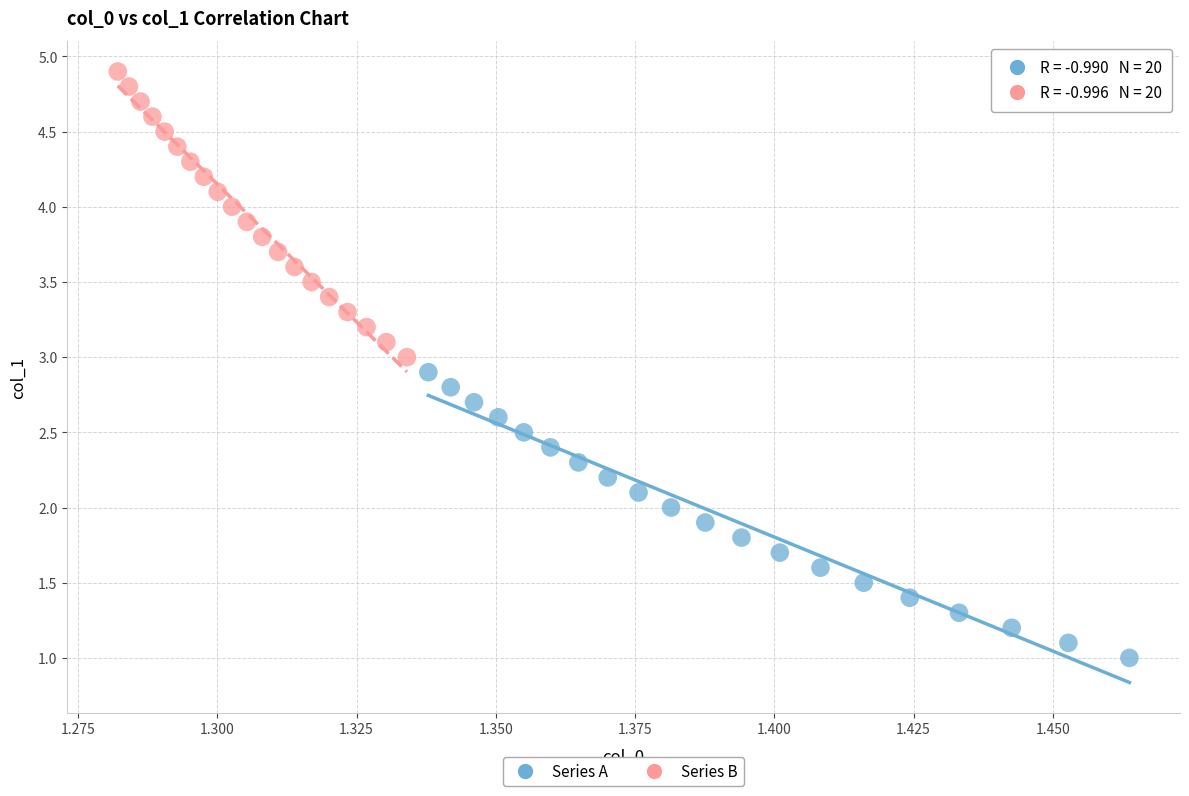

Which series reaches the maximum Y coordinate?

Series B